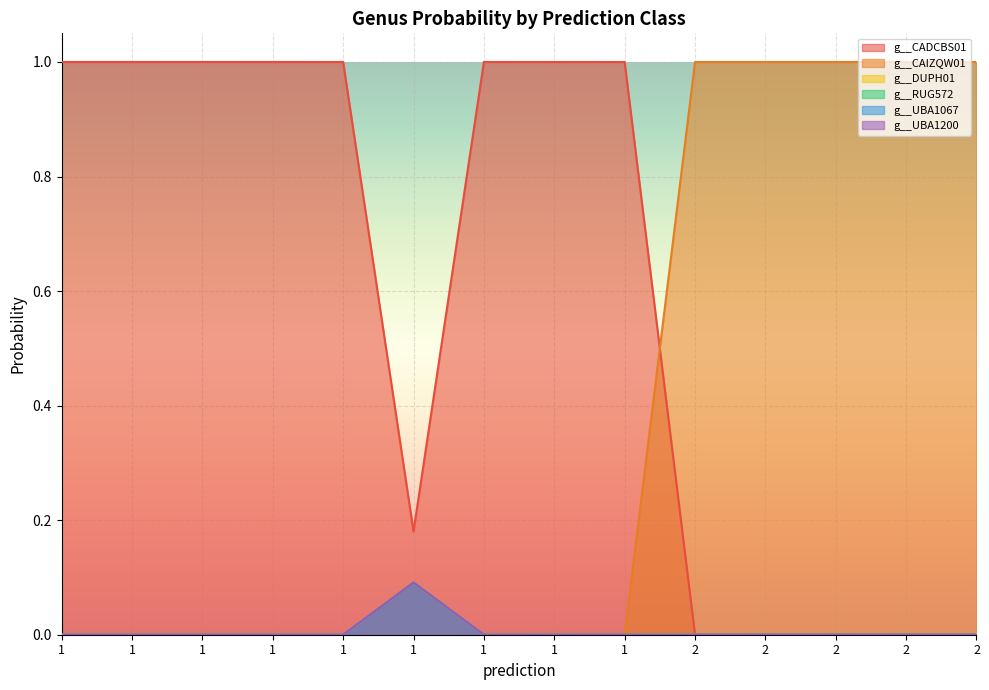

Does the chart display data point markers on the line(s)?

No